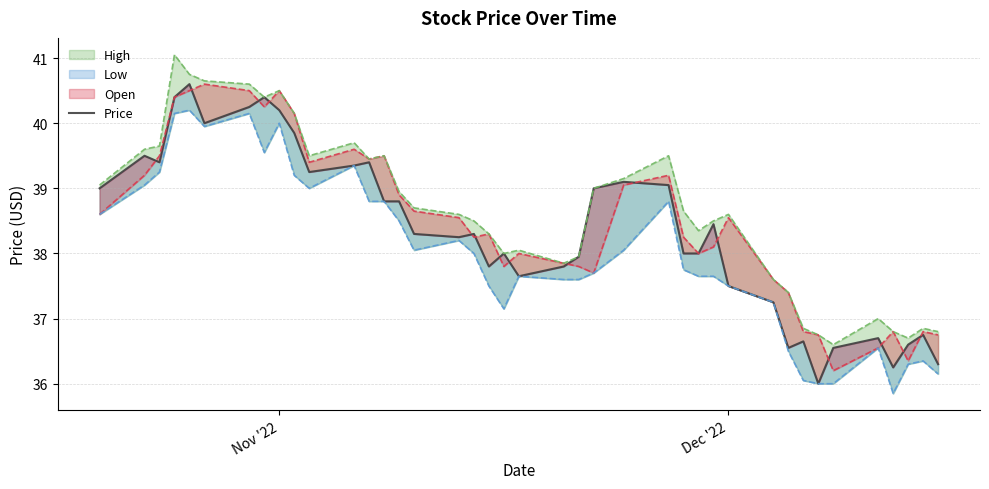

Reading left to right, list all the values displayed in this chart.

39.0	39.5	39.4	40.4	40.6	40.0	40.2	40.4	40.2	39.9	39.2	39.4	39.4	38.8	38.8	38.3	38.2	38.3	37.8	38.0	37.6	37.8	38.0	39.0	39.1	39.0	38.0	38.0	38.5	37.5	37.2	36.5	36.6	36.0	36.5	36.7	36.2	36.6	36.8	36.3